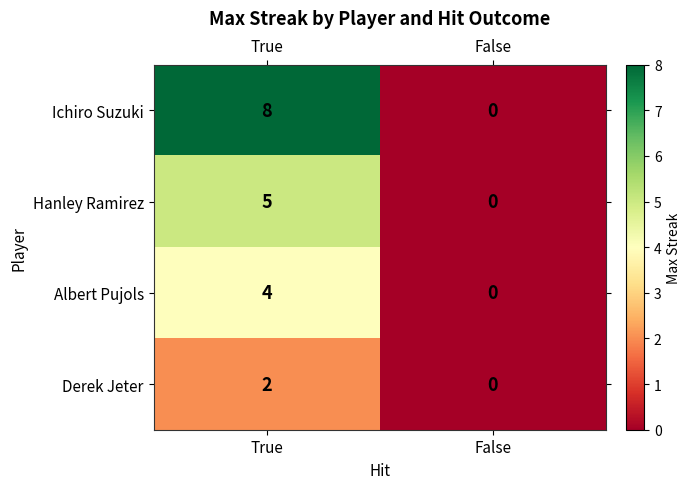

Reading right to left, transcribe all the data shown in this chart.

Ichiro Suzuki: 0	8
Hanley Ramirez: 0	5
Albert Pujols: 0	4
Derek Jeter: 0	2